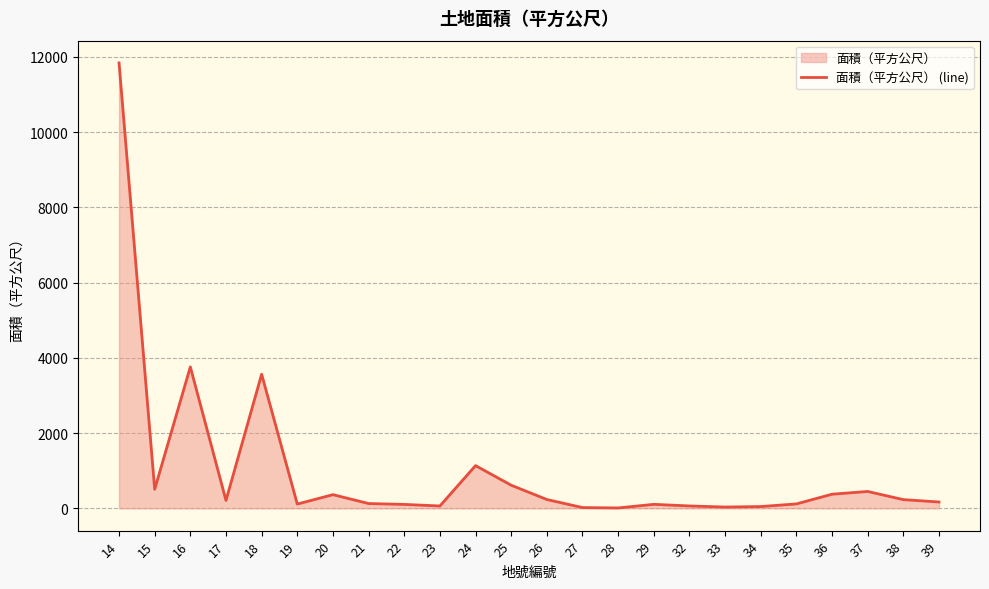

At which category does the chart reach its peak across all series?

14